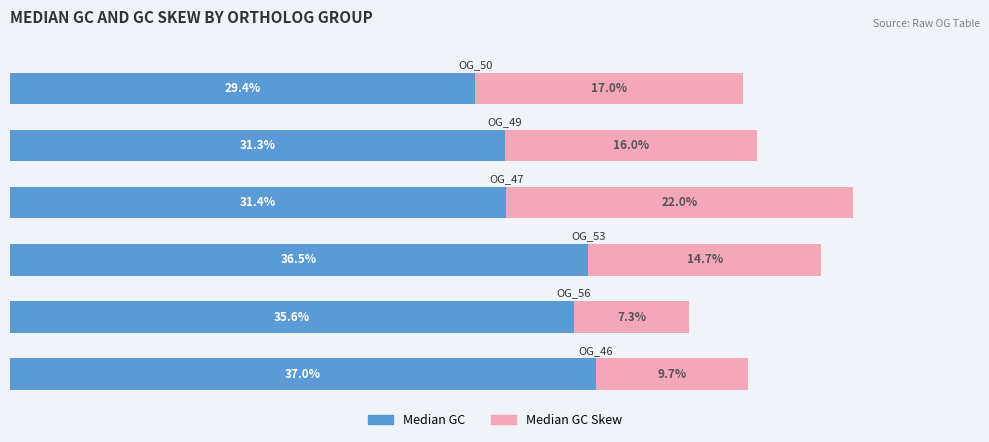

What are all the series names shown in the legend?

Median GC, Median GC Skew